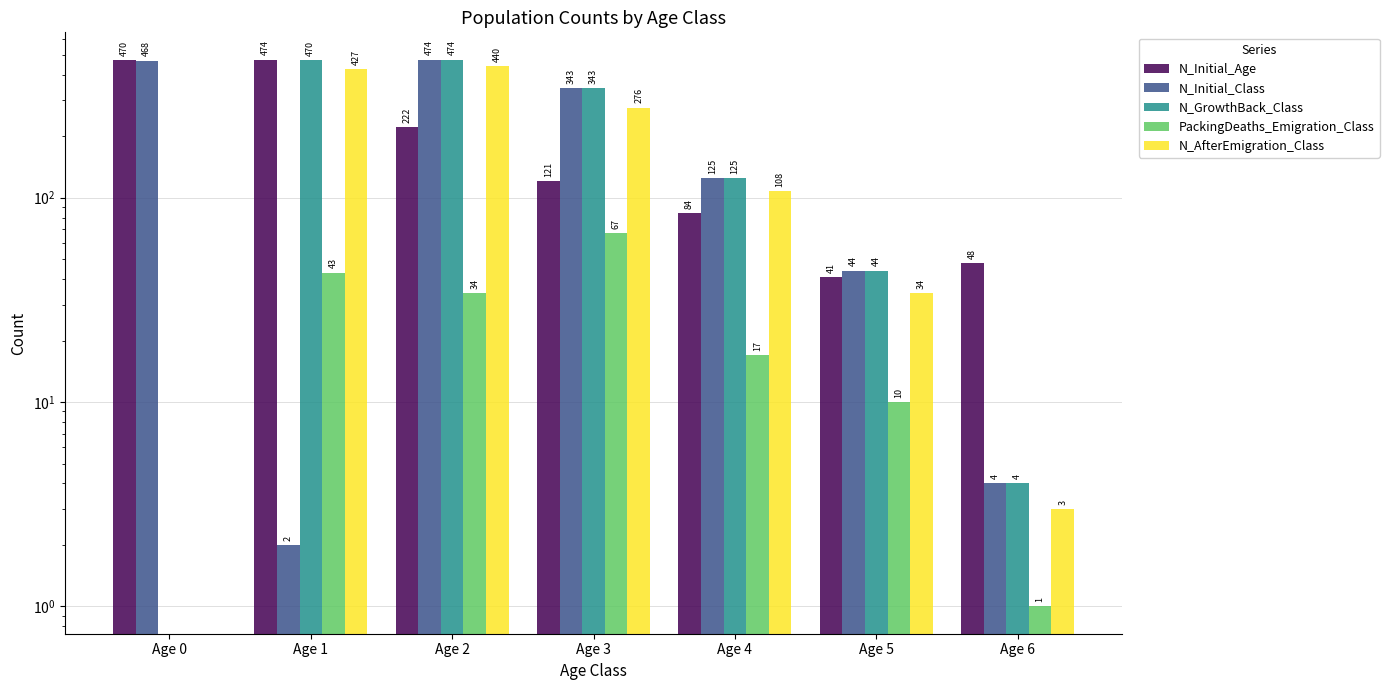

How many bars are there in each group?

5